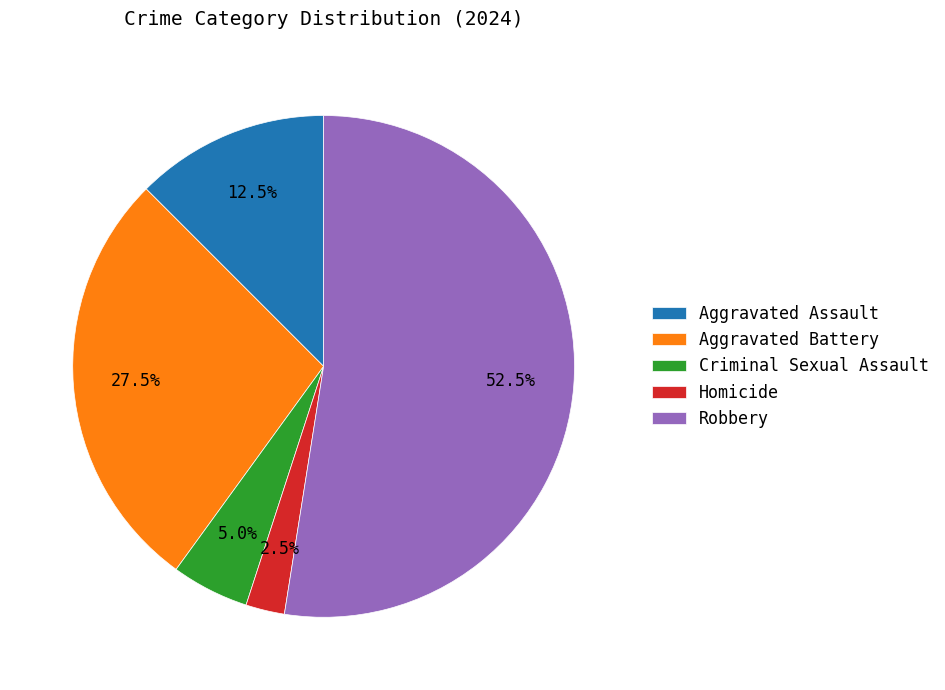

Which has a higher value, Aggravated Battery or Criminal Sexual Assault?

Aggravated Battery